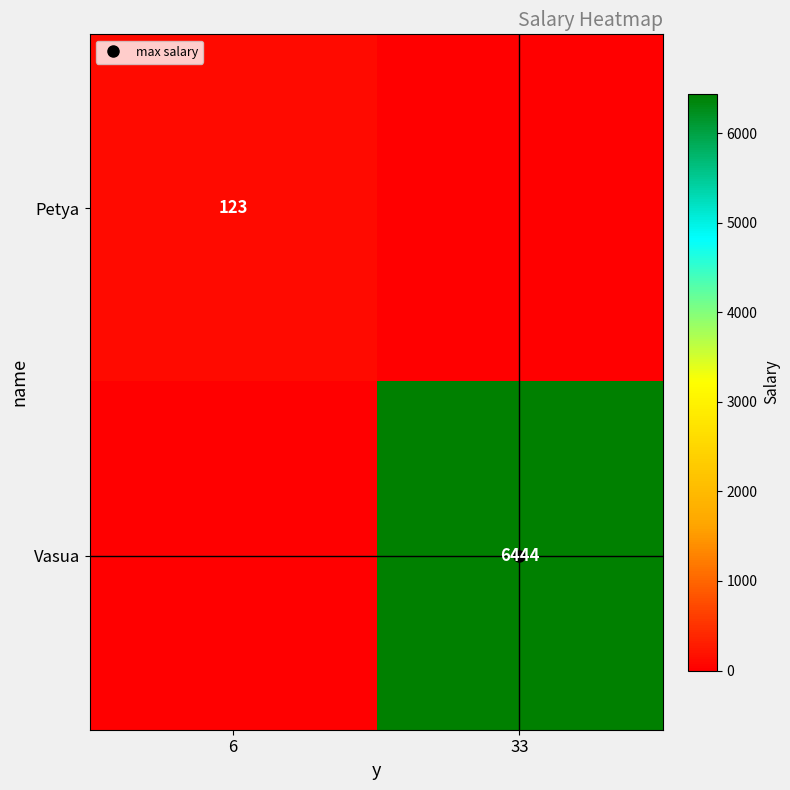

True or false: Petya has a value of 80 at 33.

False